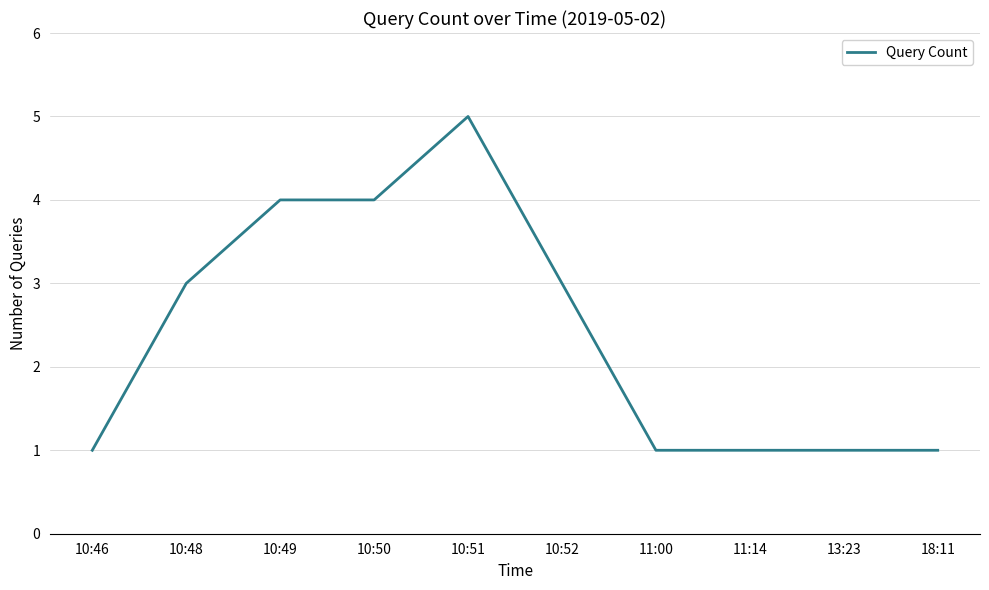

Reading right to left, extract all data points from this chart.

1	1	1	1	3	5	4	4	3	1